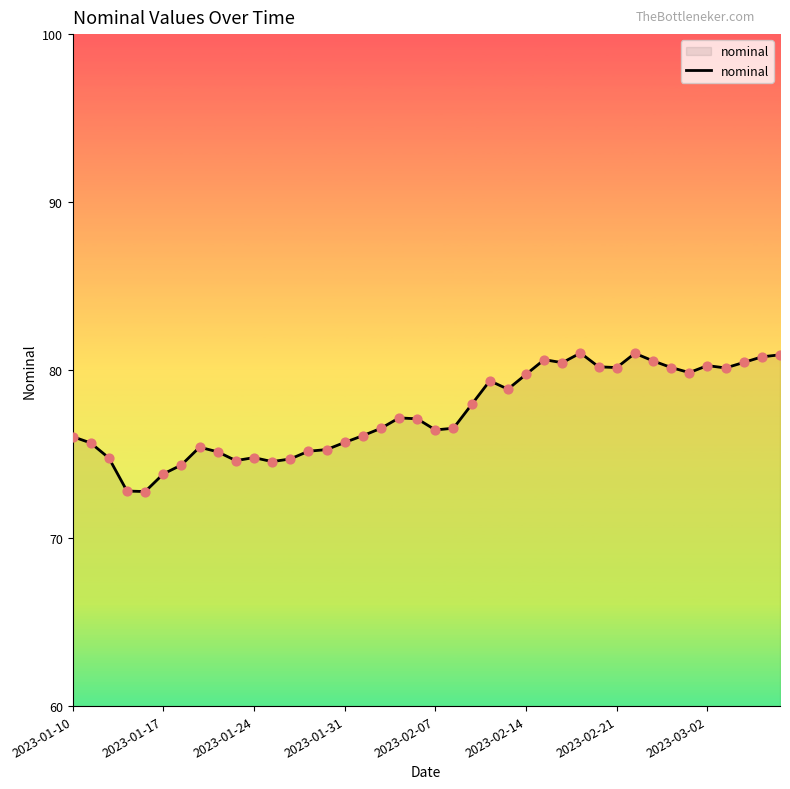

What is the difference between the maximum and minimum values?

8.2